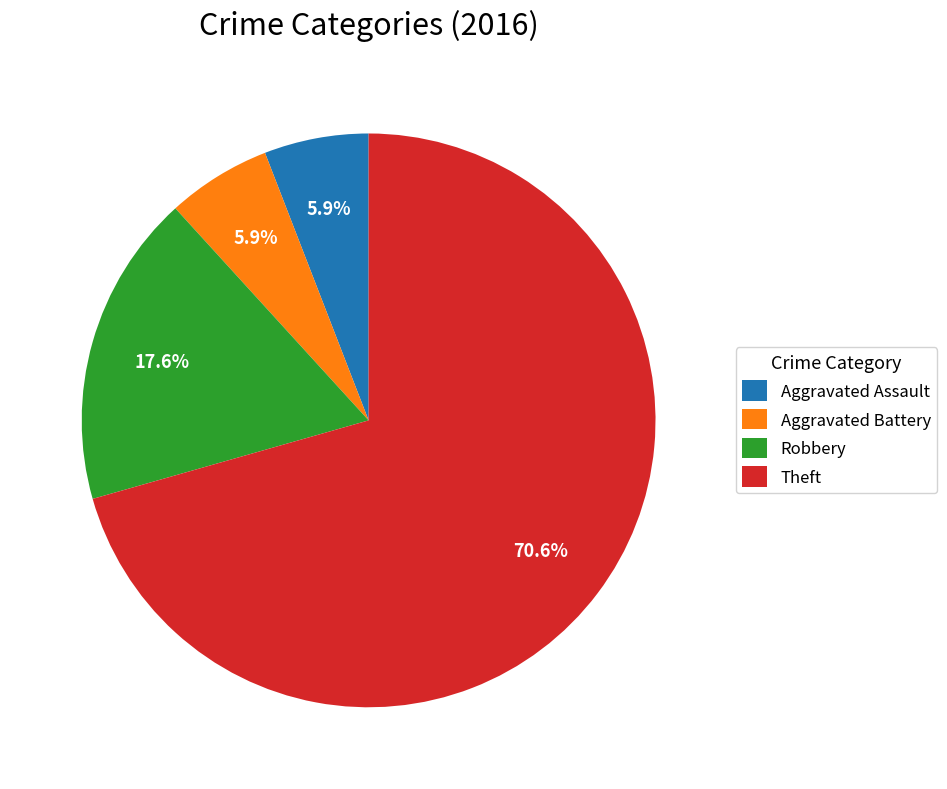

Is it true that Aggravated Assault is 6% of the pie?

True